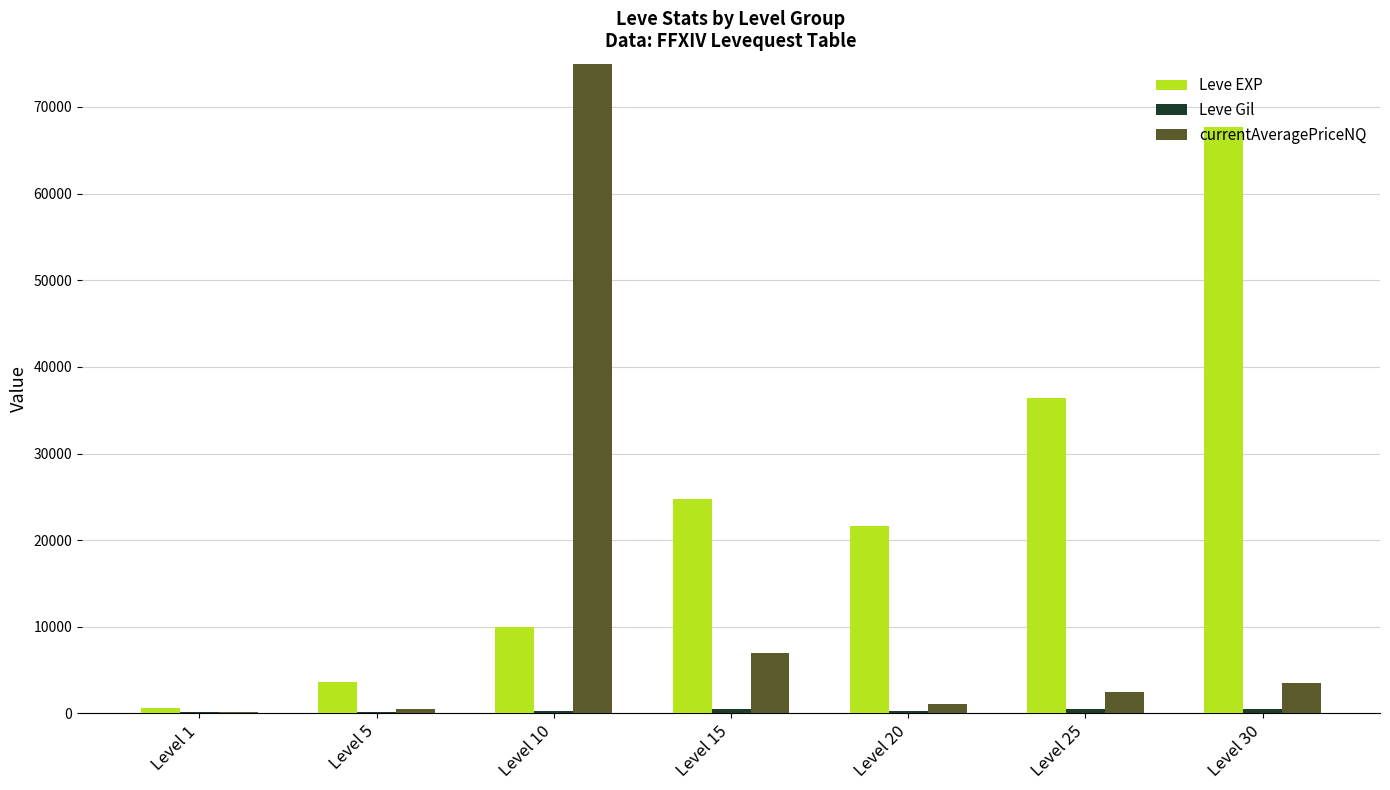

How many bars are there in total?

21